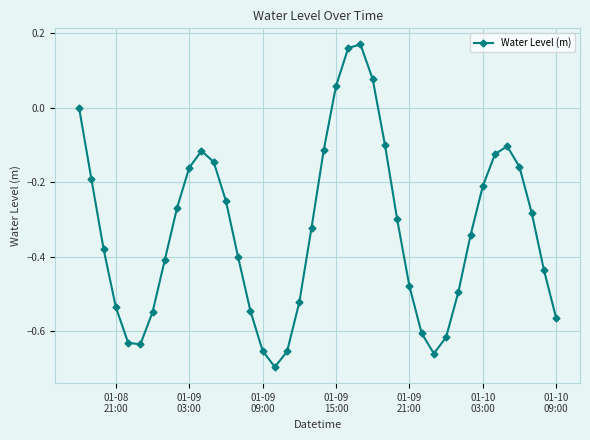

How many interior local peaks (higher than both neighbors) does the data have?

3